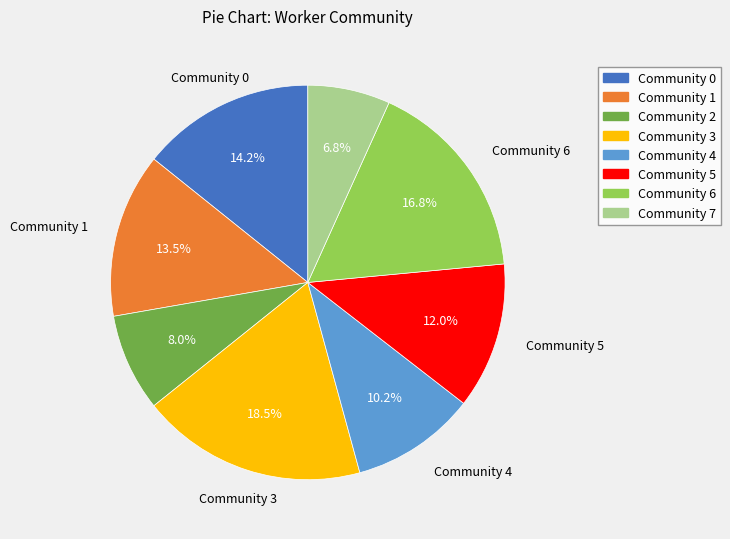

Count the number of slices in the pie.

8